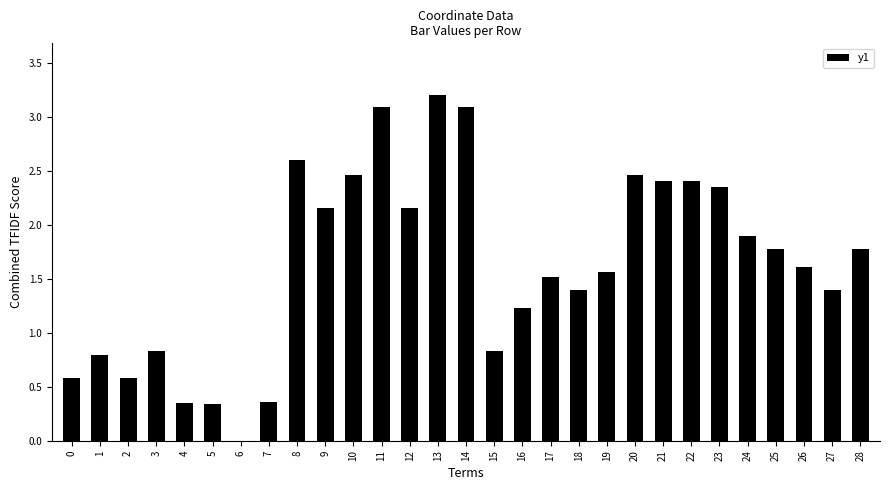

Count the number of categories in the chart.

29